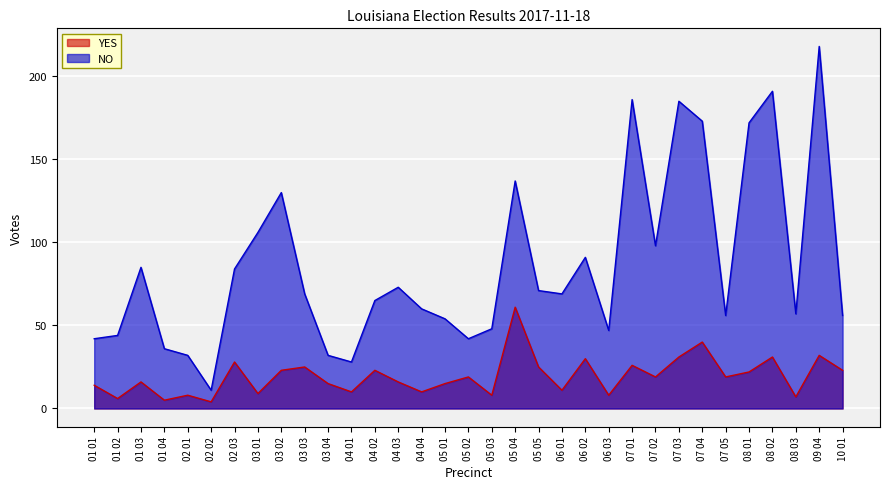

What is the difference between the maximum and second lowest values in the YES series?

56